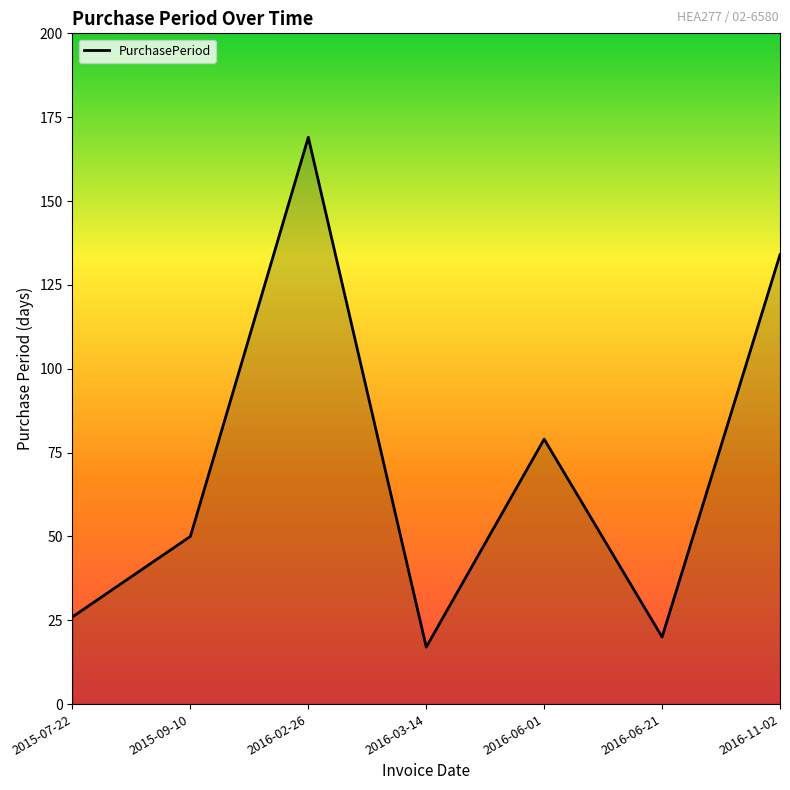

Between 2016-06-21 and 2015-07-22, which is larger?

2015-07-22